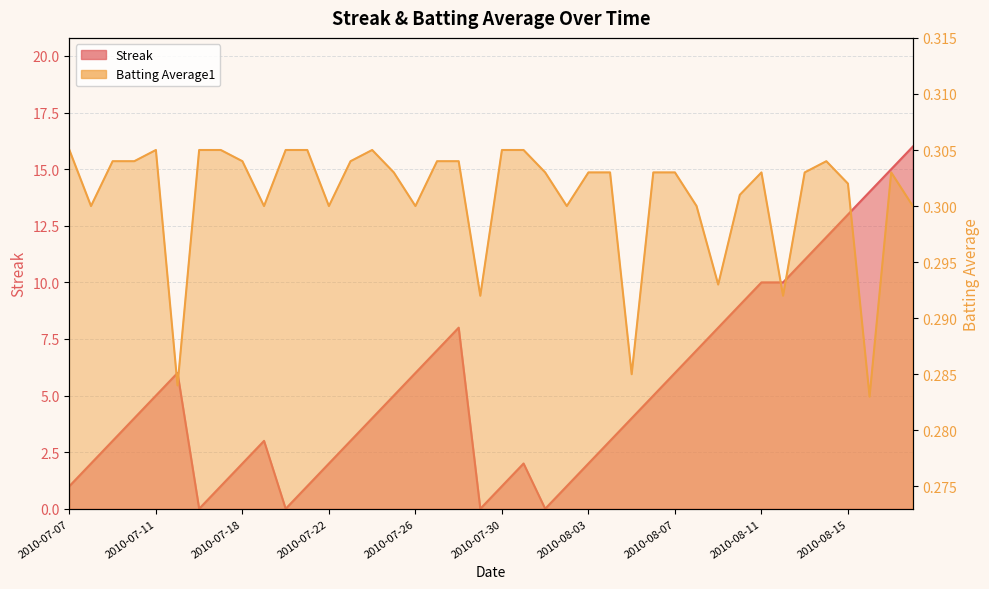

At which category does the chart reach its peak across all series?

2010-08-18